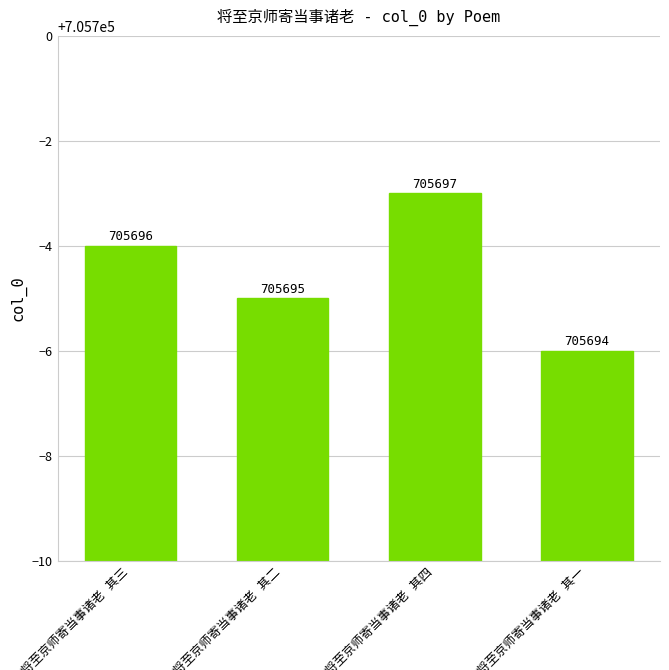

Count the values in the range 705695 to 705697.

3